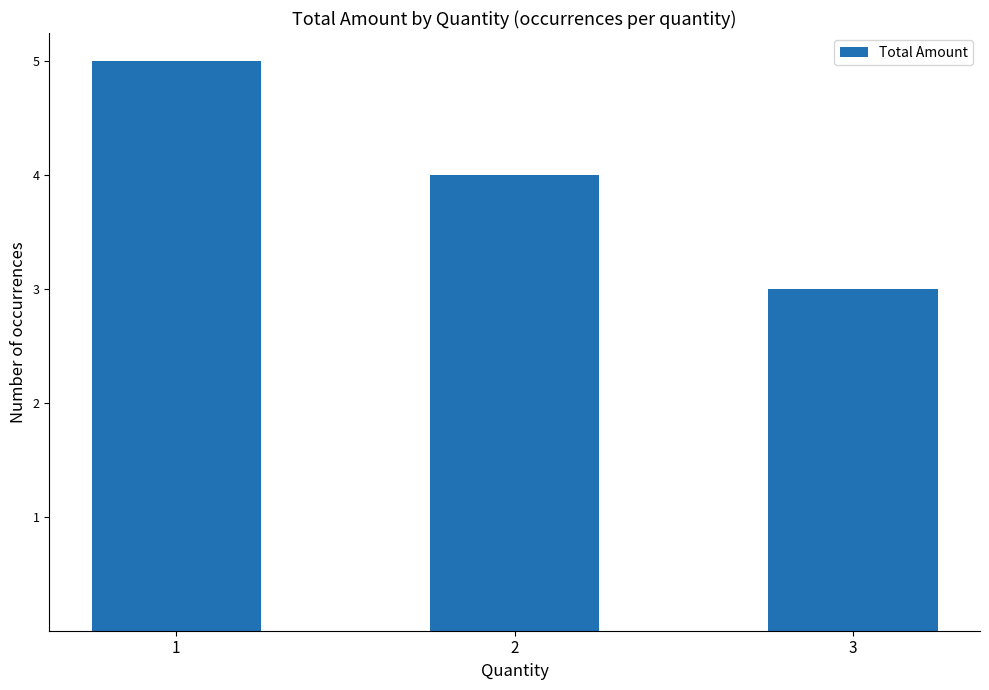

What is the sum of all values?

12